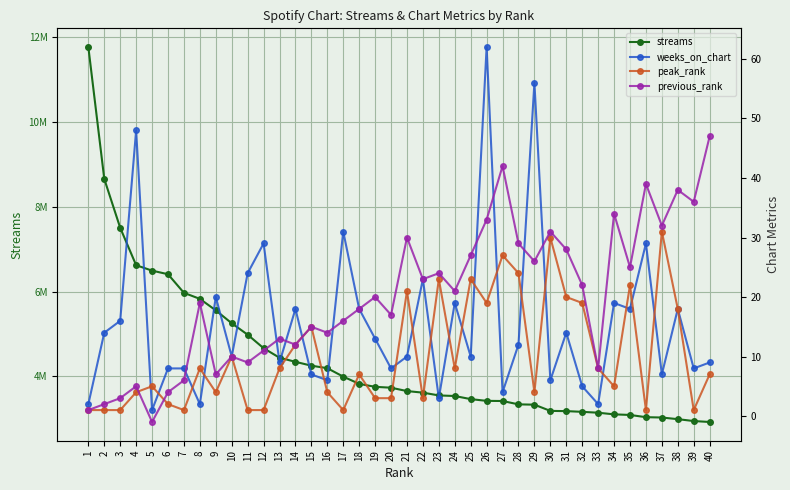

Is it true that previous_rank equals 38 at 38?

True